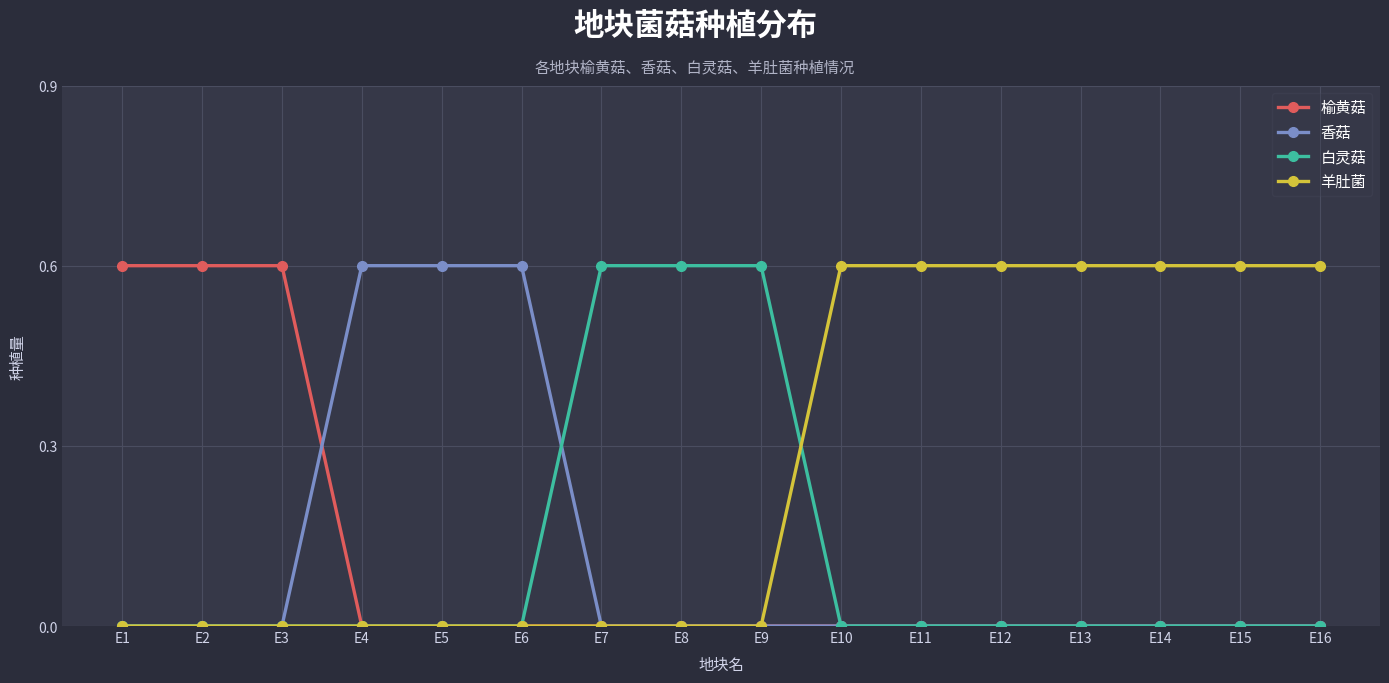

Does the chart have visible grid lines?

Yes